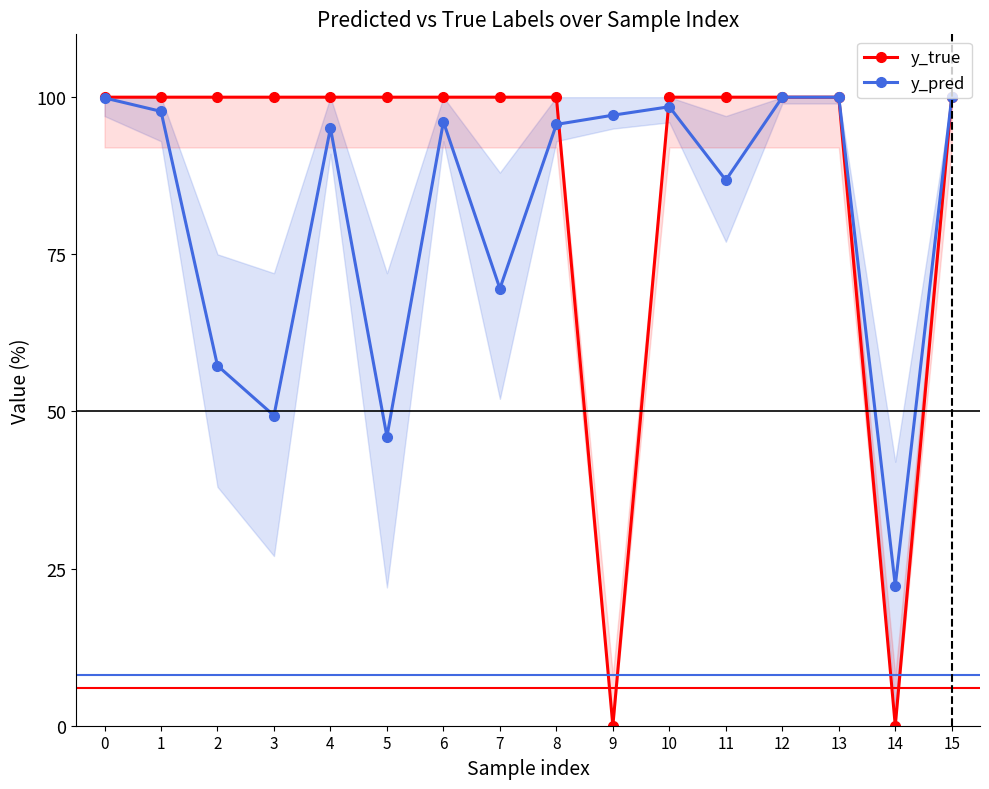

How many categories are shown in the chart?

16